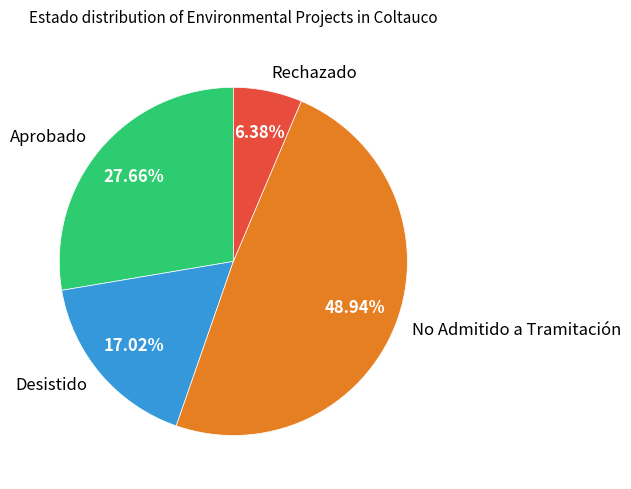

The Rechazado slice represents 1% of the pie. True or false?

False